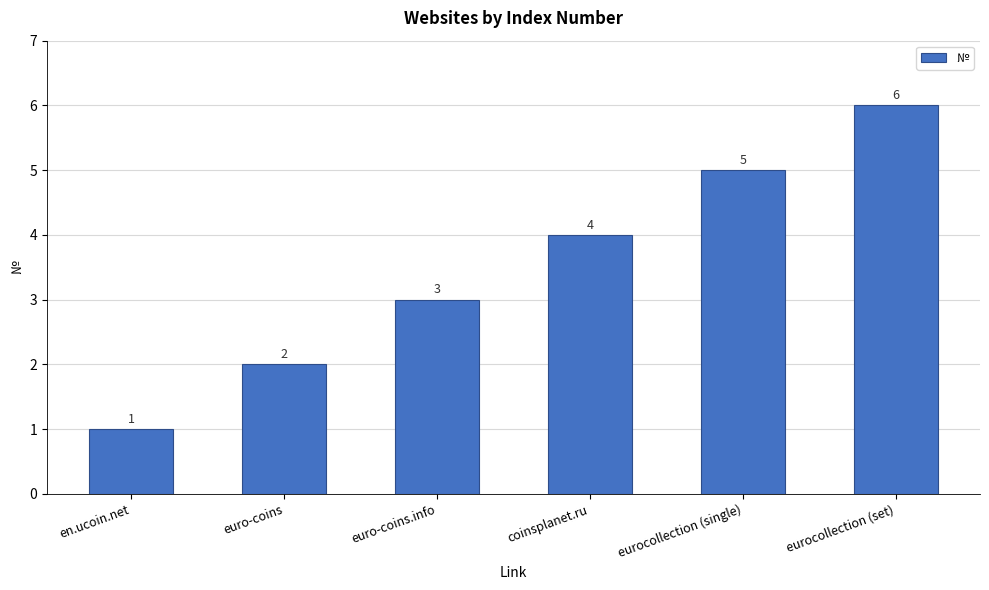

Rank the categories by value from highest to lowest.

eurocollection (set), eurocollection (single), coinsplanet.ru, euro-coins.info, euro-coins, en.ucoin.net